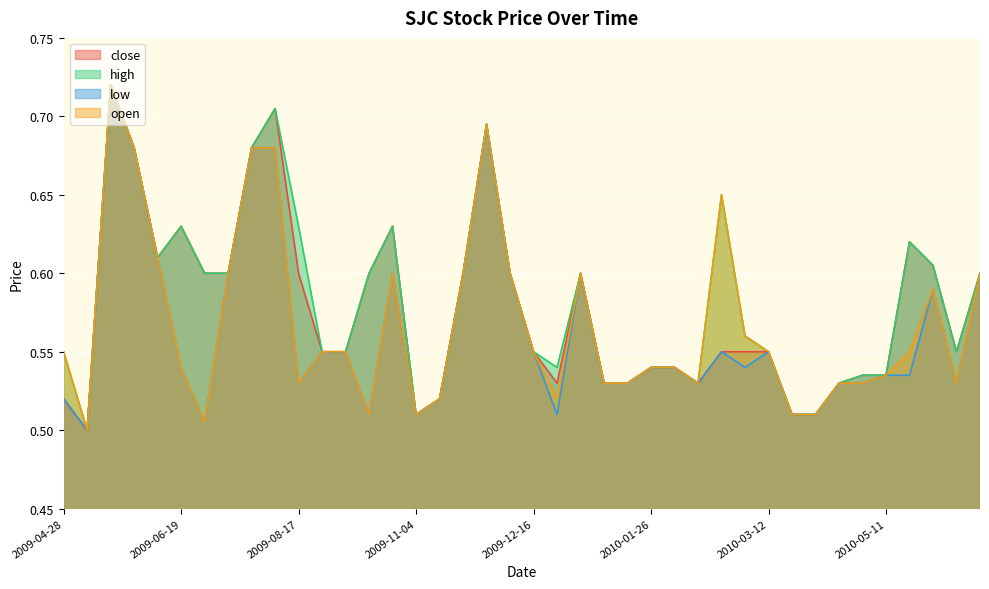

How many interior local valleys does the high series have?

6